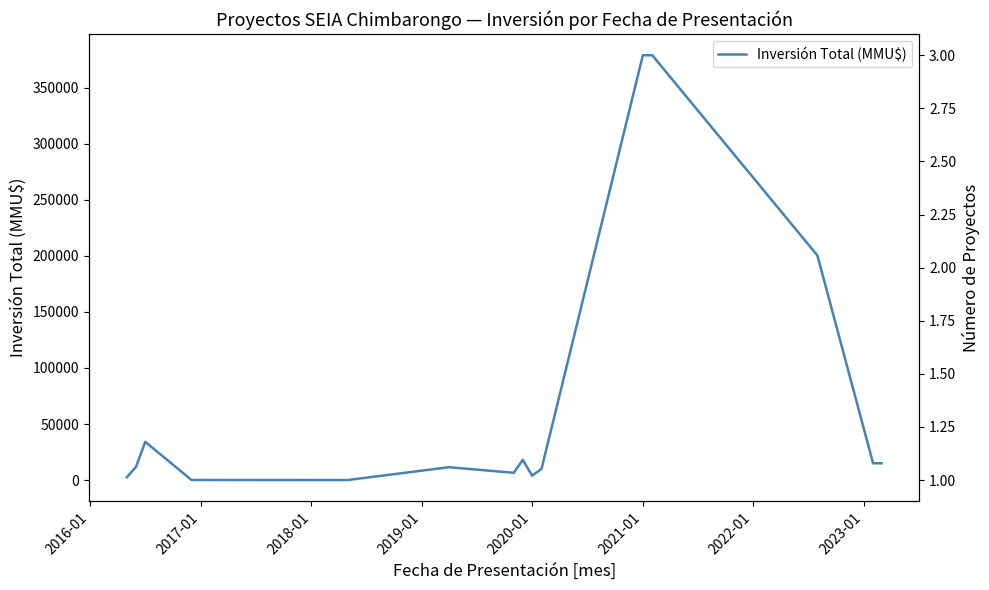

What is the minimum value for Número de Proyectos?

1